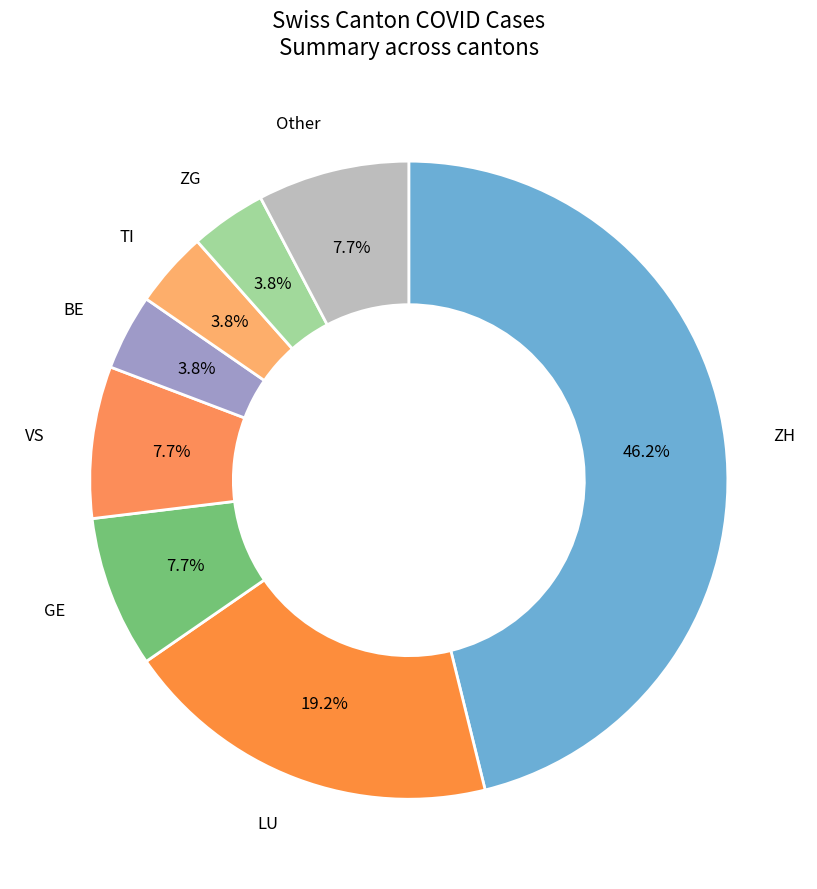

To the nearest percent, what is the average slice percentage?

12%